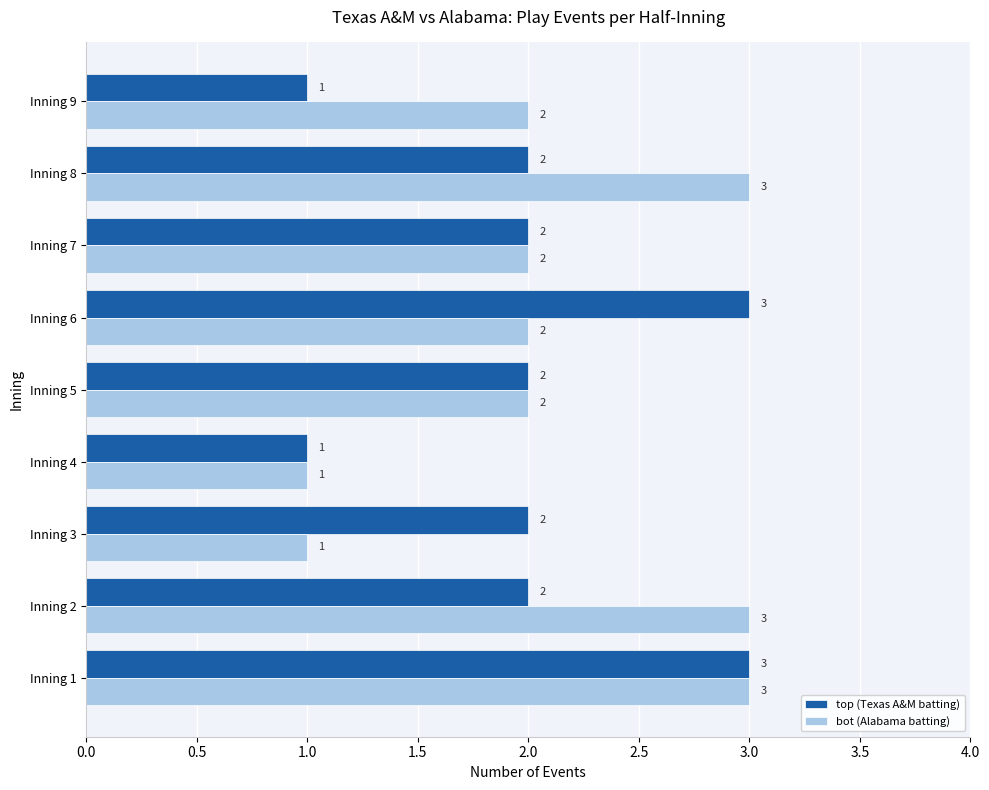

List the series in order of their overall mean, highest first.

bot (Alabama batting), top (Texas A&M batting)